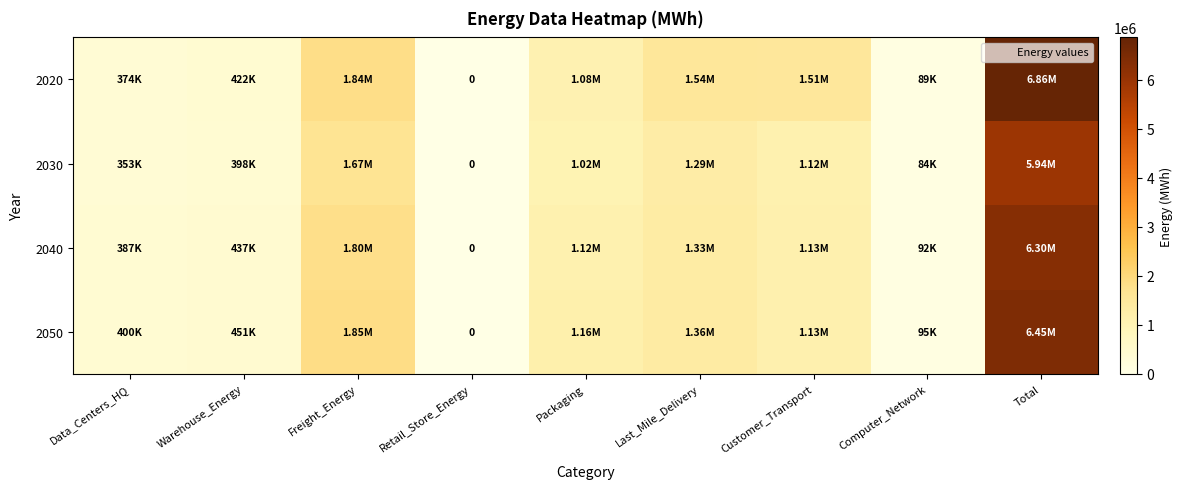

How many values in the 2020 series exceed 1082001?

5